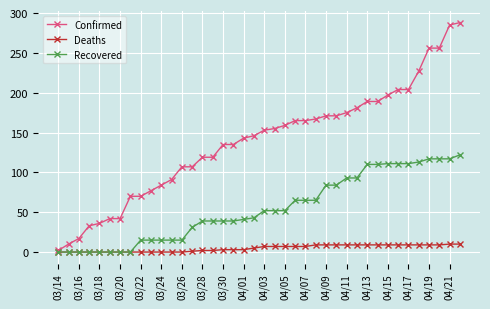

Which series has the largest range (max minus min)?

Confirmed